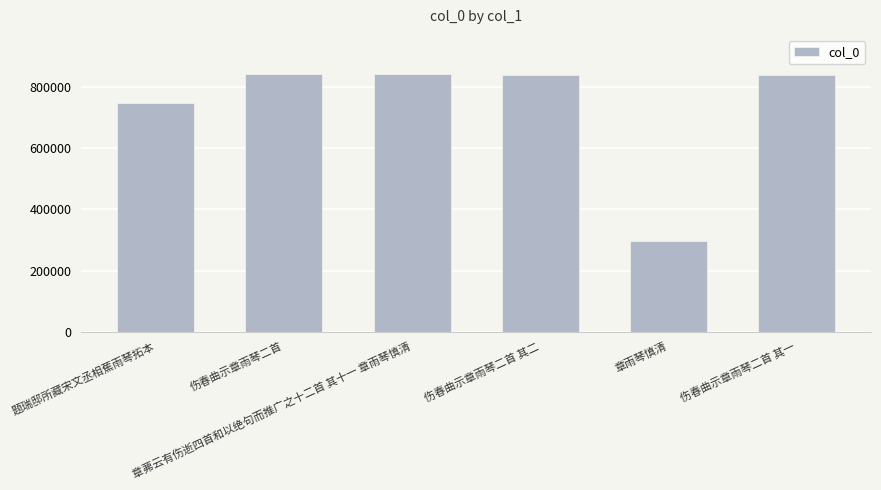

What is the maximum value shown in the chart?

845057